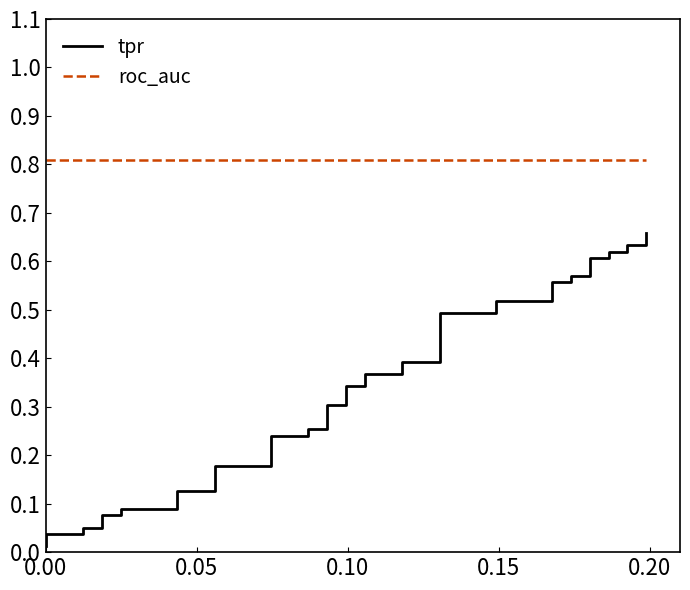

Is this an area chart (filled region under the line)?

No